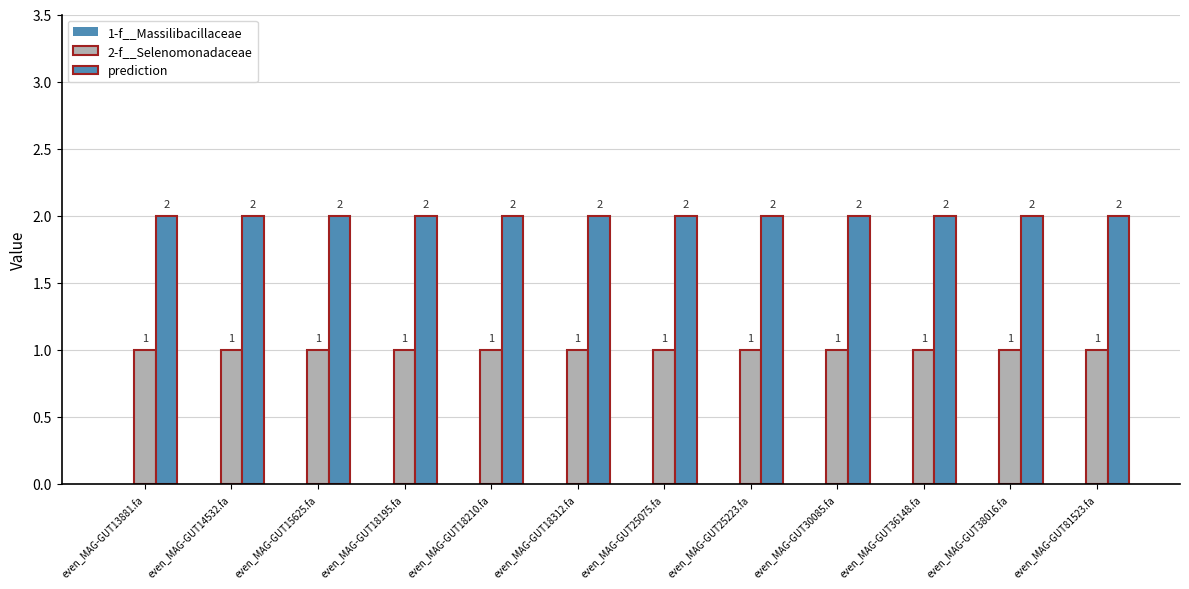

What is the average value of the 2-f__Selenomonadaceae series?

1